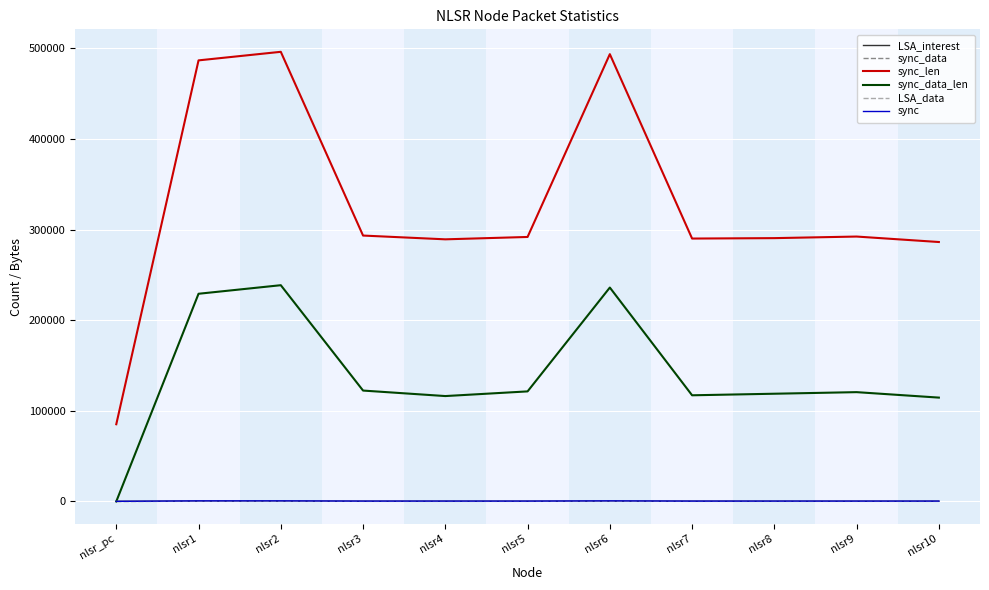

Which series has the largest total across all categories?

sync_len